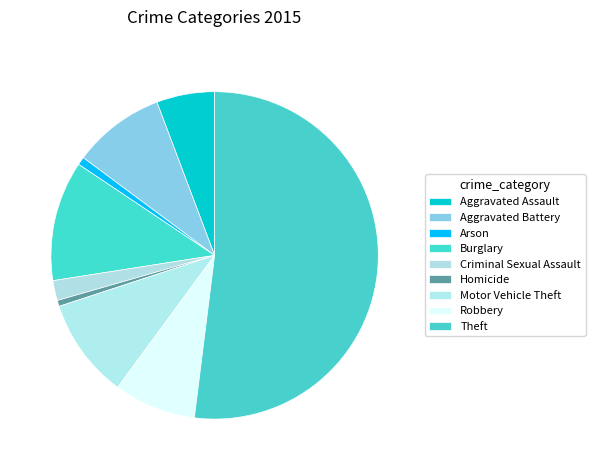

To the nearest percent, what percentage of the pie is Arson?

1%